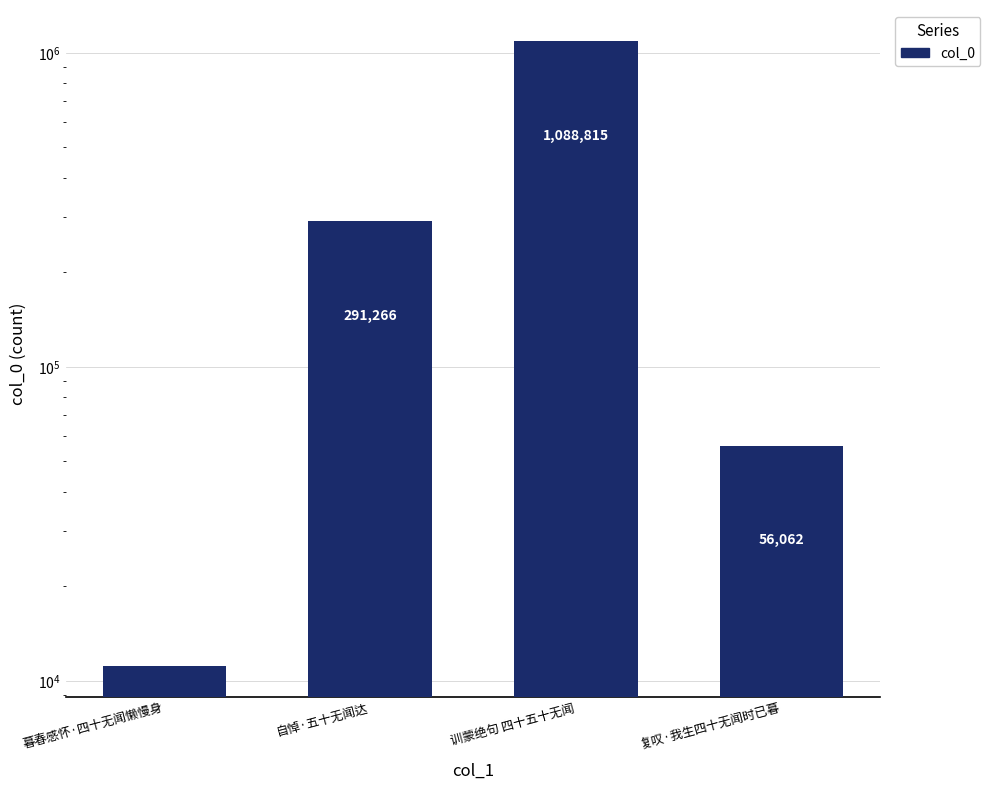

How many values are below 291266?

2